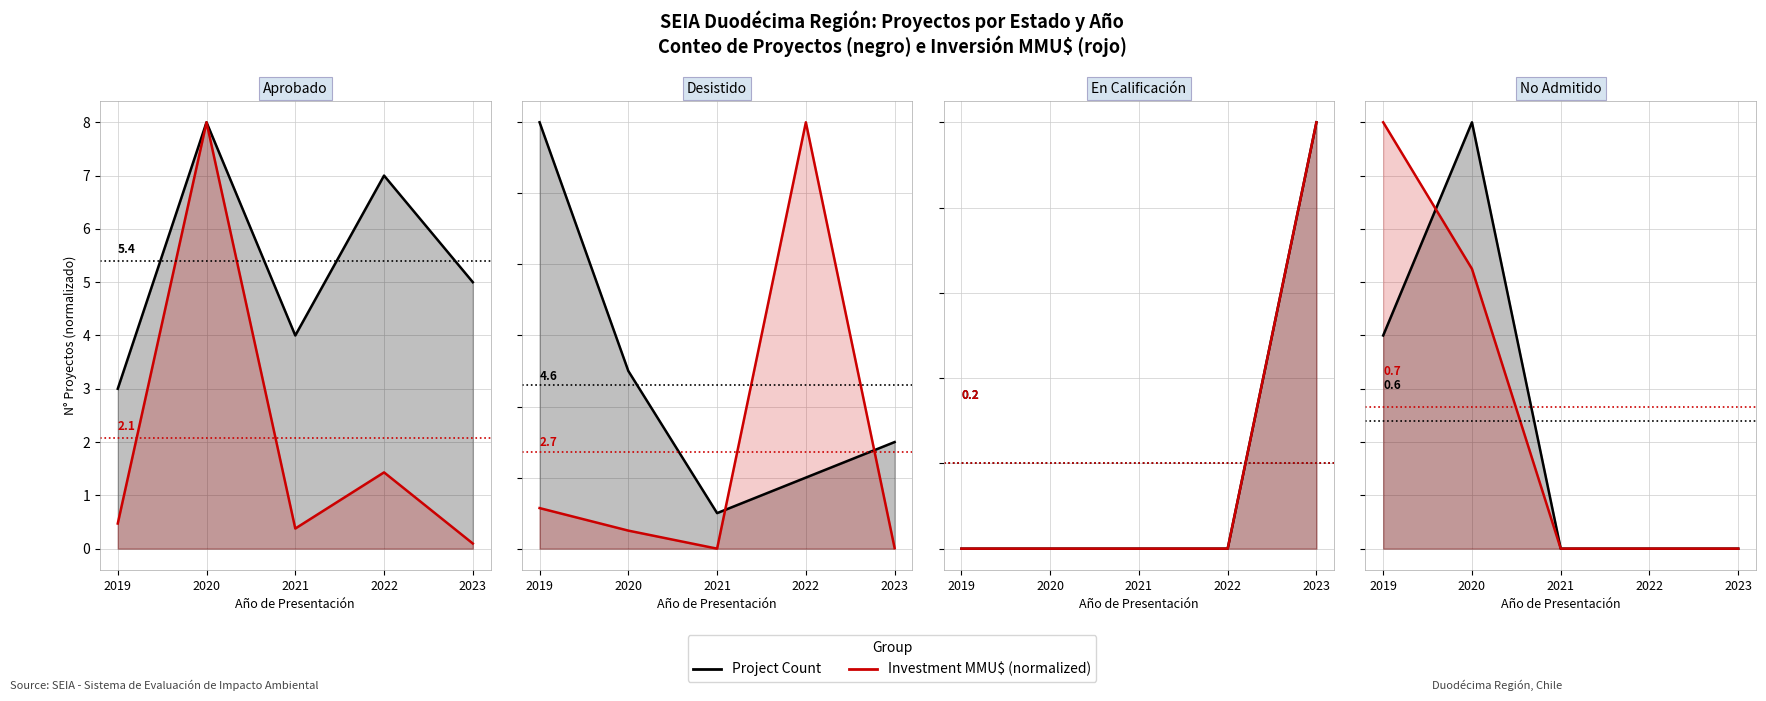

Which has a higher value, 2020 or 2023?

2020